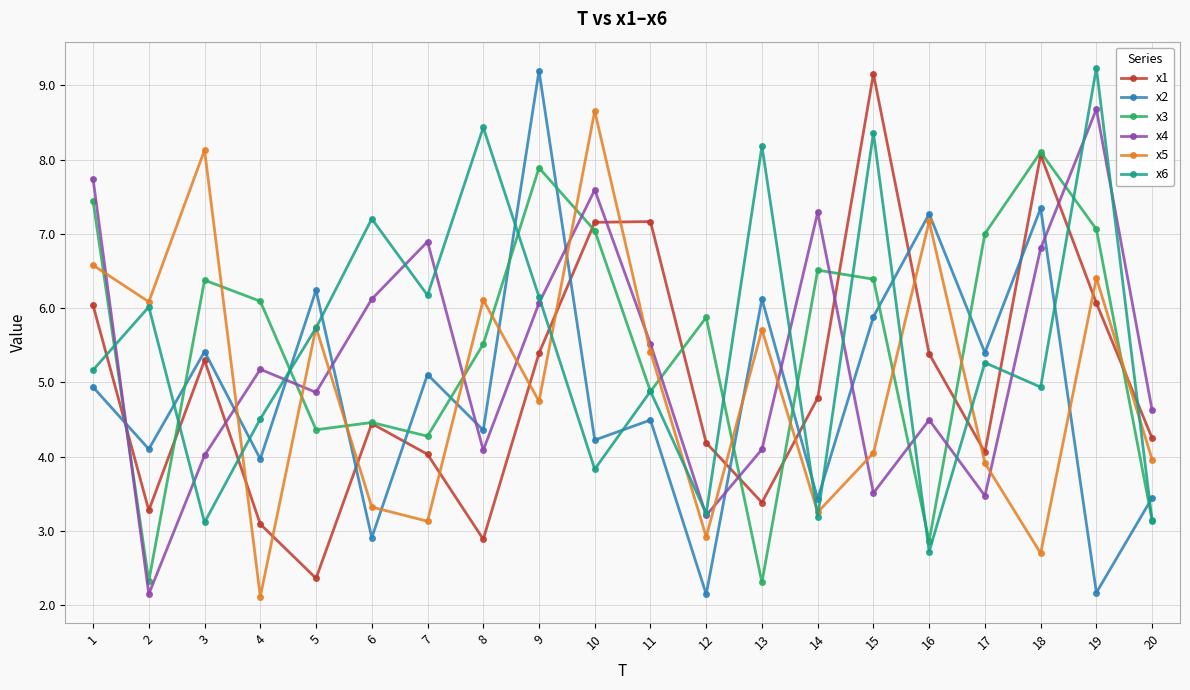

What is the total value across all series at 7?

29.6